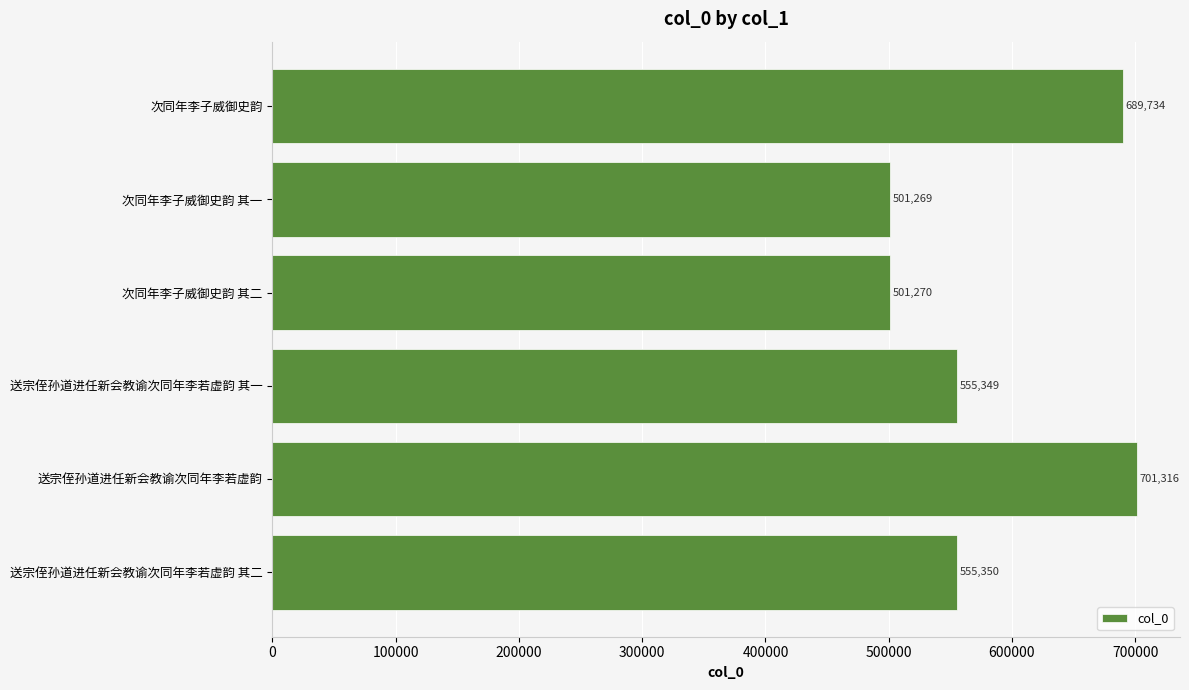

How many data points does each series have?

6